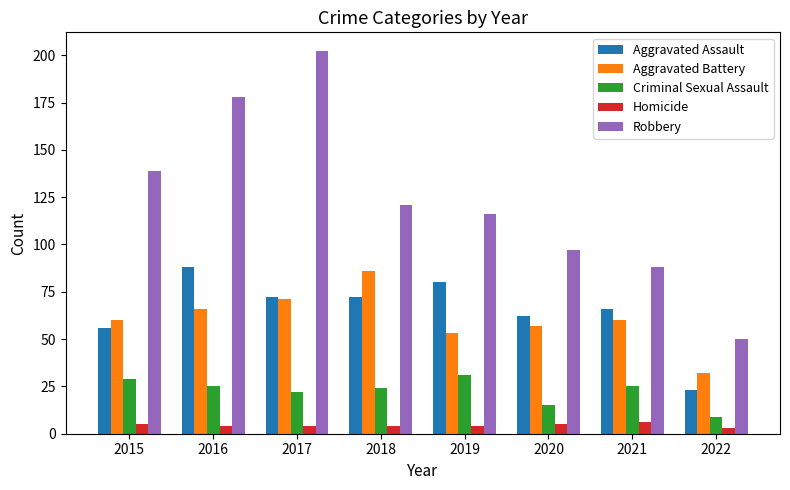

What is the minimum value for Robbery?

50